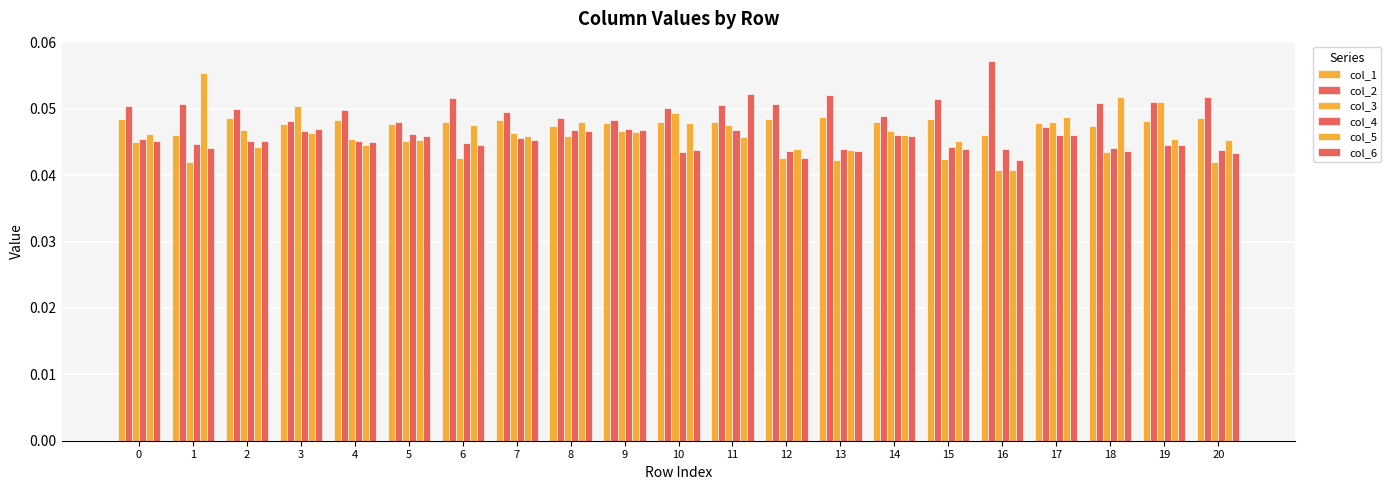

Reading left to right, list all the values displayed in this chart.

col_1: 0=0.0	1=0.0	2=0.0	3=0.0	4=0.0	5=0.0	6=0.0	7=0.0	8=0.0	9=0.0	10=0.0	11=0.0	12=0.0	13=0.0	14=0.0	15=0.0	16=0.0	17=0.0	18=0.0	19=0.0	20=0.0
col_2: 0=0.1	1=0.1	2=0.0	3=0.0	4=0.0	5=0.0	6=0.1	7=0.0	8=0.0	9=0.0	10=0.1	11=0.1	12=0.1	13=0.1	14=0.0	15=0.1	16=0.1	17=0.0	18=0.1	19=0.1	20=0.1
col_3: 0=0.0	1=0.0	2=0.0	3=0.1	4=0.0	5=0.0	6=0.0	7=0.0	8=0.0	9=0.0	10=0.0	11=0.0	12=0.0	13=0.0	14=0.0	15=0.0	16=0.0	17=0.0	18=0.0	19=0.1	20=0.0
col_4: 0=0.0	1=0.0	2=0.0	3=0.0	4=0.0	5=0.0	6=0.0	7=0.0	8=0.0	9=0.0	10=0.0	11=0.0	12=0.0	13=0.0	14=0.0	15=0.0	16=0.0	17=0.0	18=0.0	19=0.0	20=0.0
col_5: 0=0.0	1=0.1	2=0.0	3=0.0	4=0.0	5=0.0	6=0.0	7=0.0	8=0.0	9=0.0	10=0.0	11=0.0	12=0.0	13=0.0	14=0.0	15=0.0	16=0.0	17=0.0	18=0.1	19=0.0	20=0.0
col_6: 0=0.0	1=0.0	2=0.0	3=0.0	4=0.0	5=0.0	6=0.0	7=0.0	8=0.0	9=0.0	10=0.0	11=0.1	12=0.0	13=0.0	14=0.0	15=0.0	16=0.0	17=0.0	18=0.0	19=0.0	20=0.0